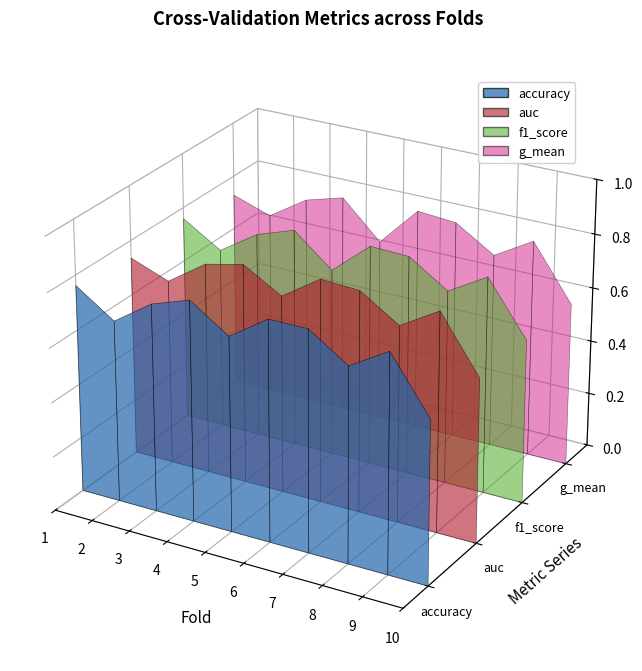

Reading left to right, transcribe all the data shown in this chart.

accuracy: 0.8	0.7	0.8	0.8	0.7	0.8	0.8	0.7	0.8	0.6
auc: 0.7	0.7	0.8	0.8	0.7	0.8	0.8	0.7	0.8	0.6
f1_score: 0.8	0.7	0.8	0.8	0.7	0.8	0.8	0.7	0.8	0.6
g_mean: 0.7	0.7	0.8	0.8	0.7	0.8	0.8	0.7	0.8	0.6